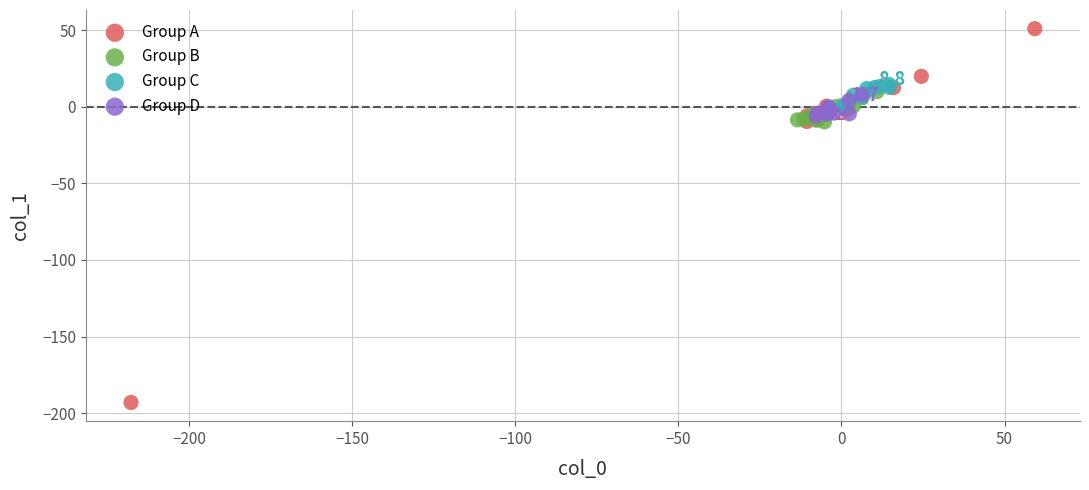

Which series reaches the minimum Y coordinate?

Group A